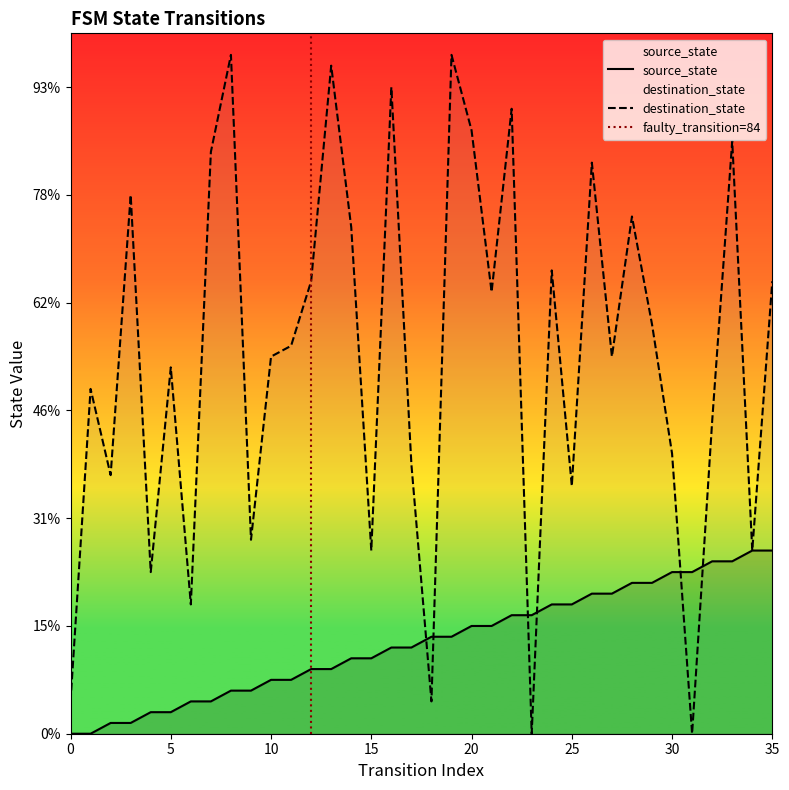

What is the average value of the destination_state series?

35